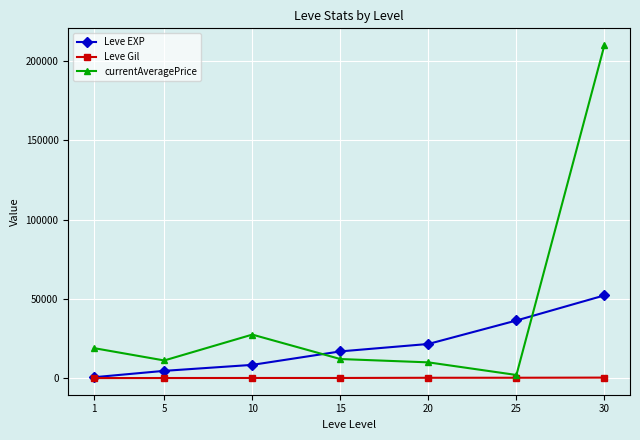

Which series has the largest total across all categories?

currentAveragePrice